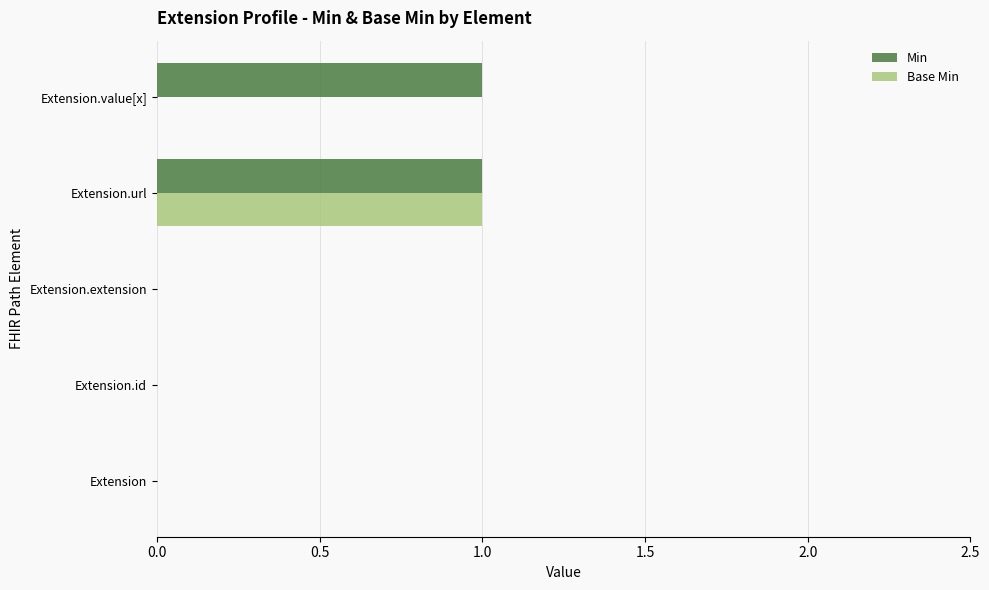

The Base Min series shows -1 at Extension.value[x]. True or false?

False